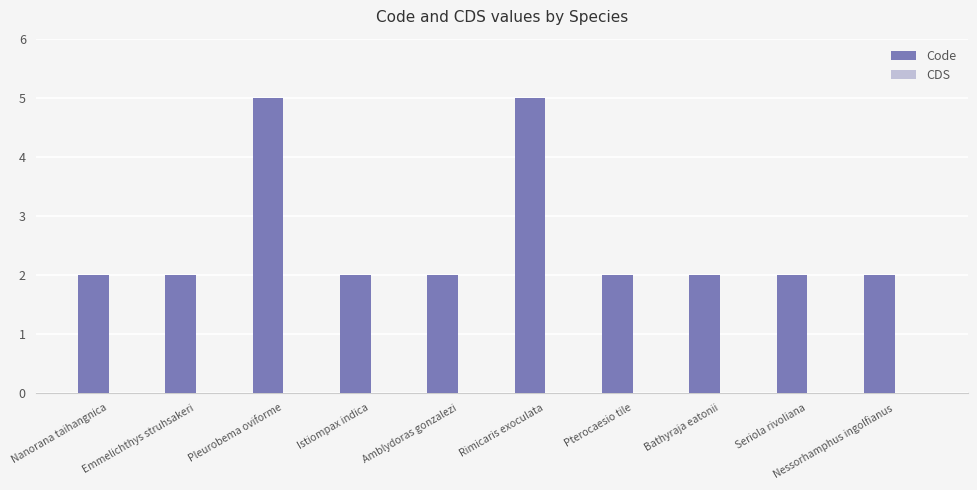

What is the sum of the values at Nanorana taihangnica and Amblydoras gonzalezi?

4